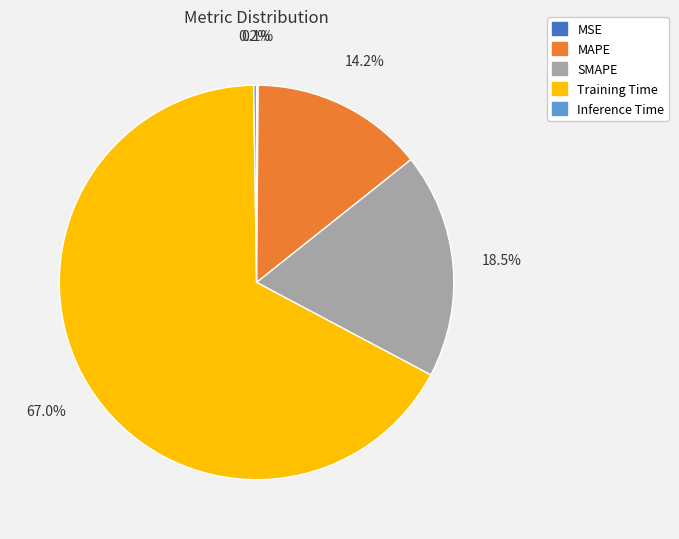

What portion of the pie excludes MAPE?

85.8%